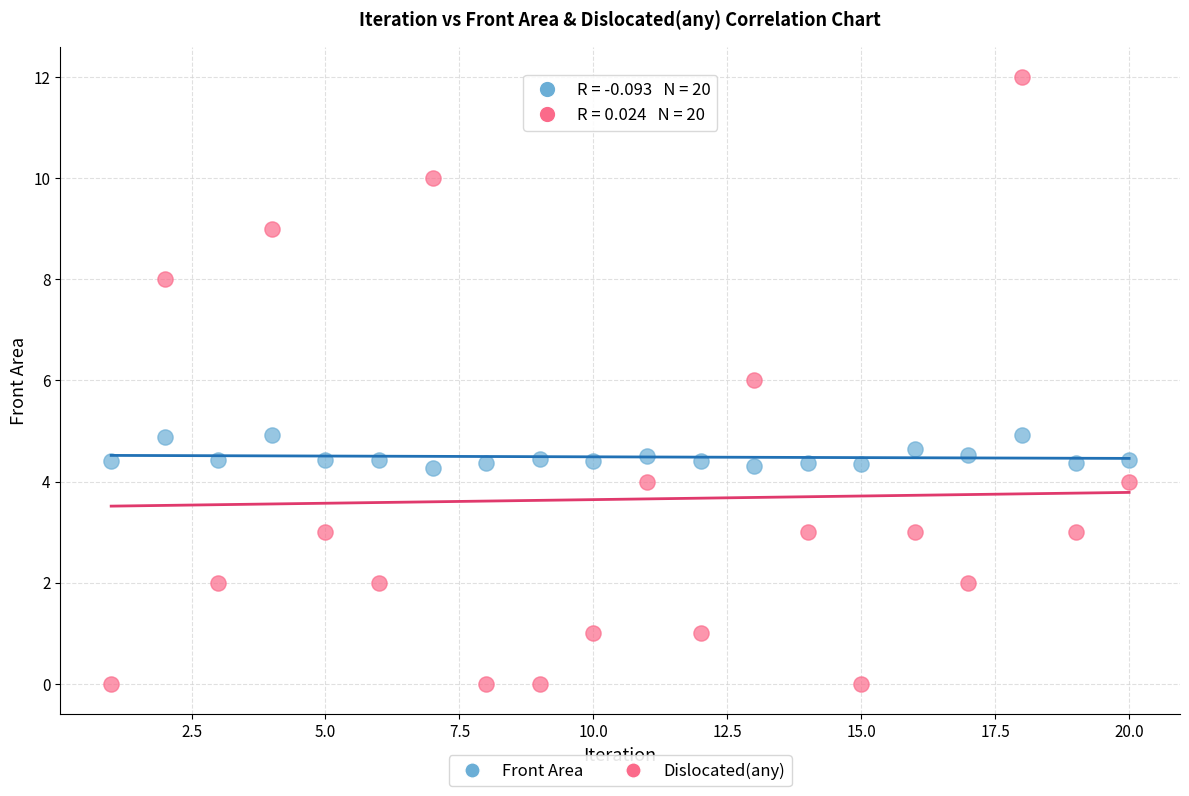

Which series has the largest Y range (max minus min)?

Dislocated(any)